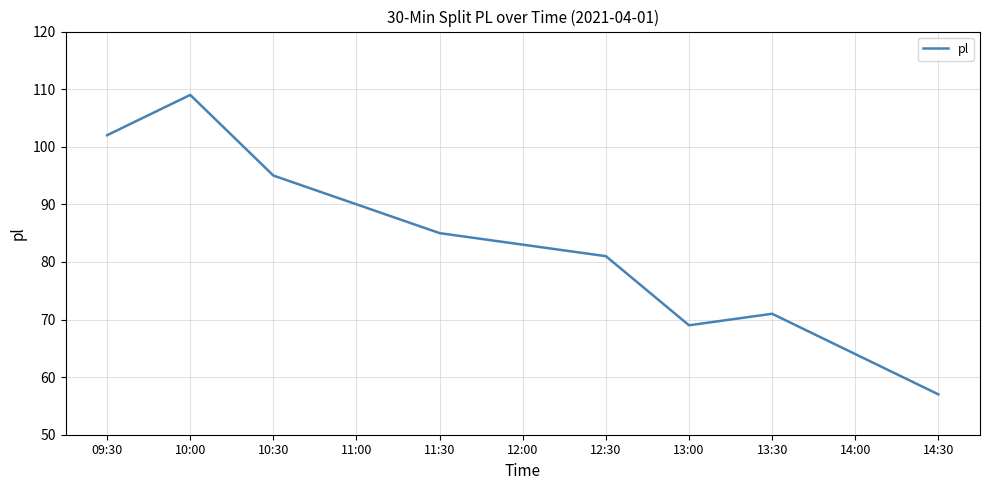

What is the difference between the values at 14:00 and 11:30?

21